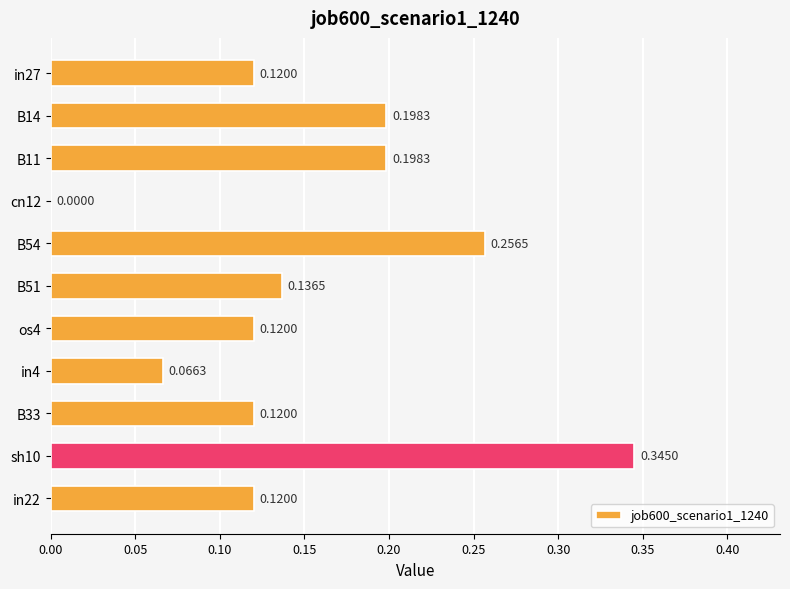

Count the values in the range 0 to 1.

11